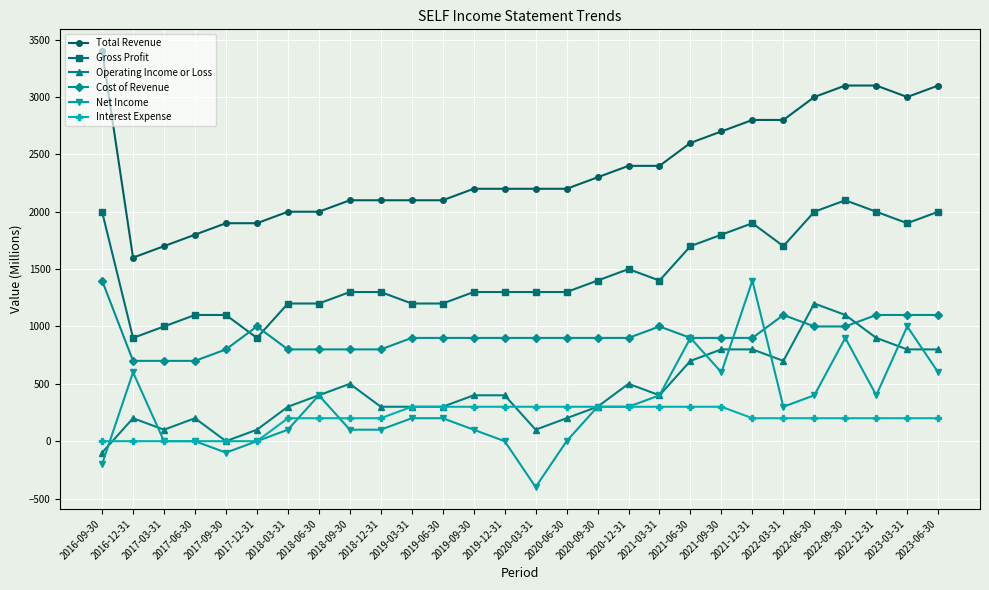

True or false: Gross Profit has a value of 1900 at 2023-03-31.

True